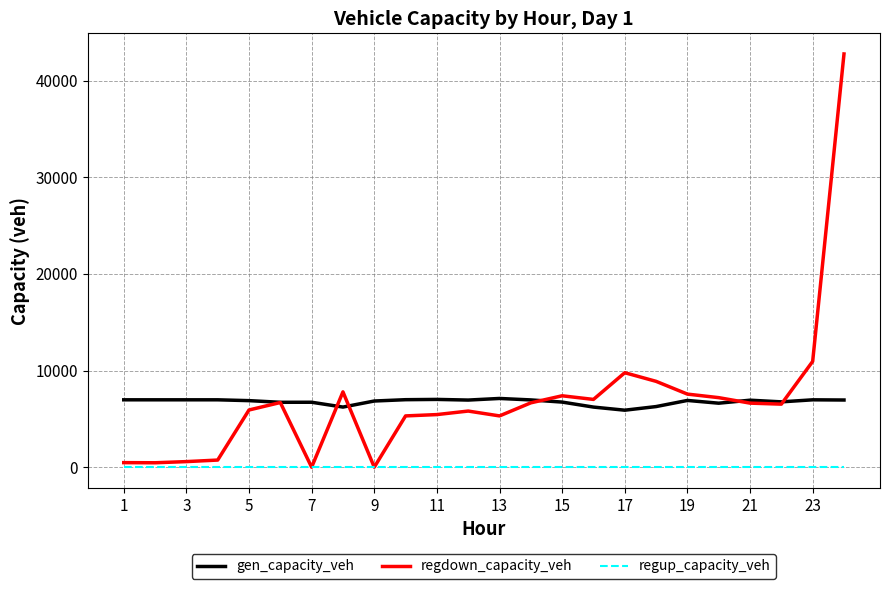

List the series in order of their peak value, lowest first.

regup_capacity_veh, gen_capacity_veh, regdown_capacity_veh